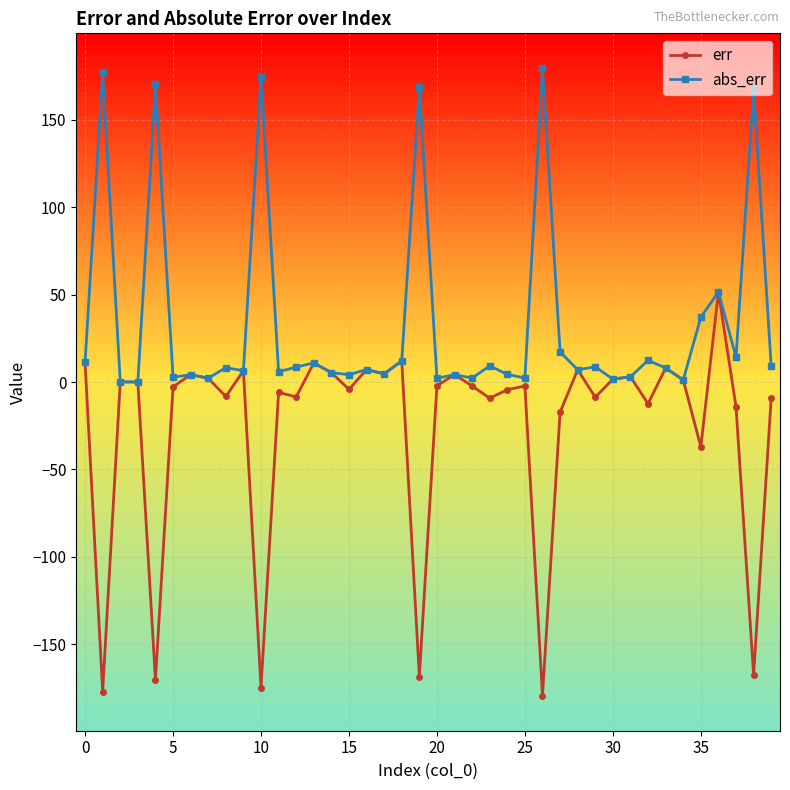

Which series has the largest range (max minus min)?

err